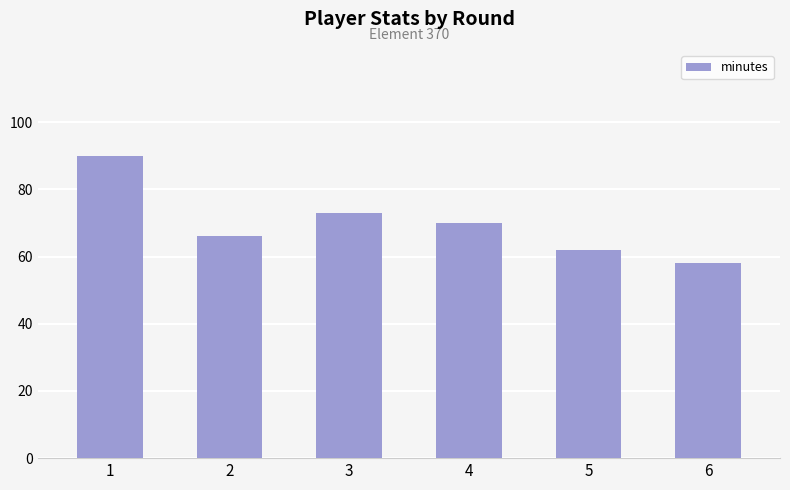

Are the bars horizontal?

No